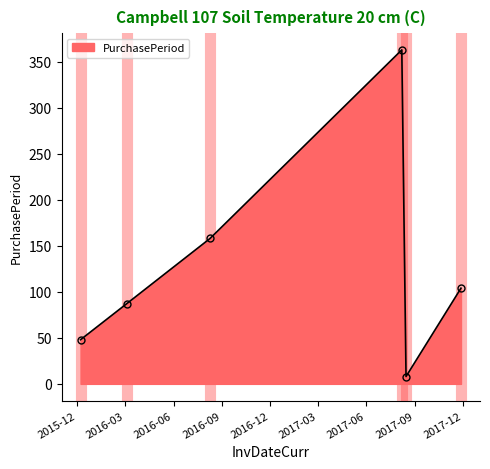

What is the difference between the maximum and minimum values?

355